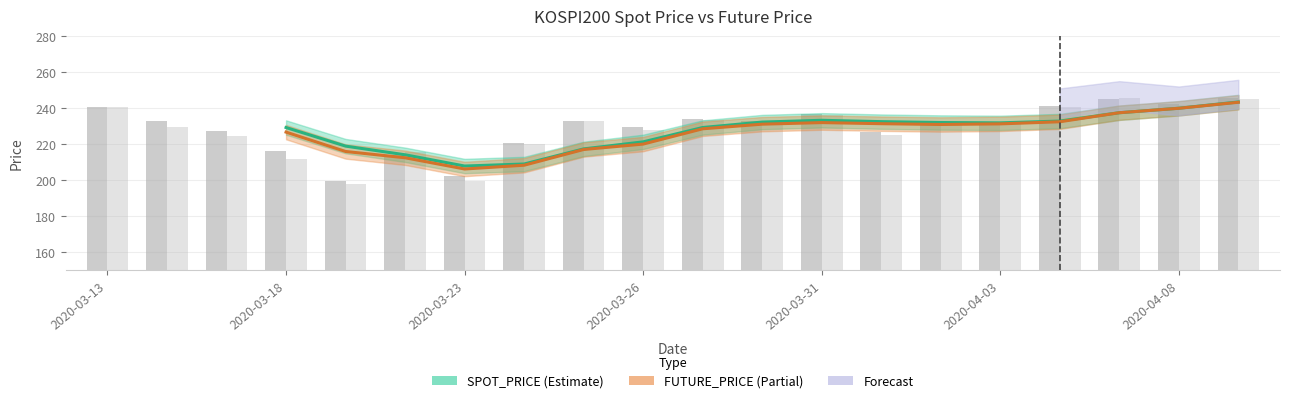

Does the chart contain stacked bars?

No